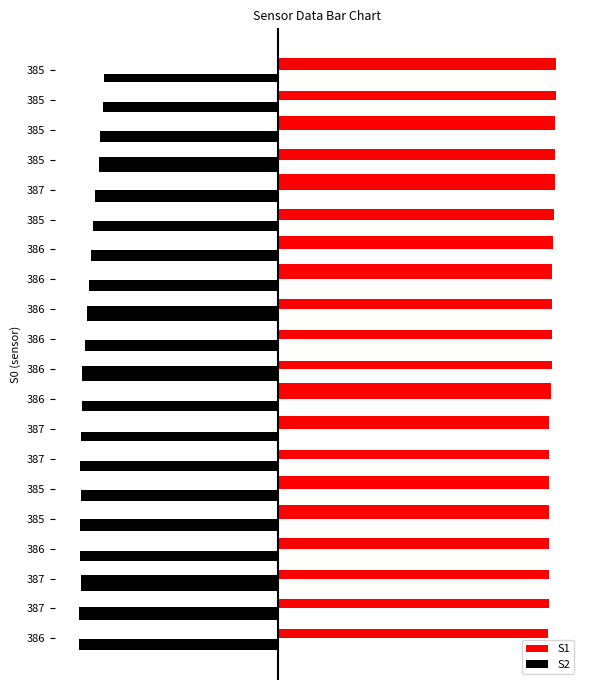

What is the sum of all S2 values?

7.8